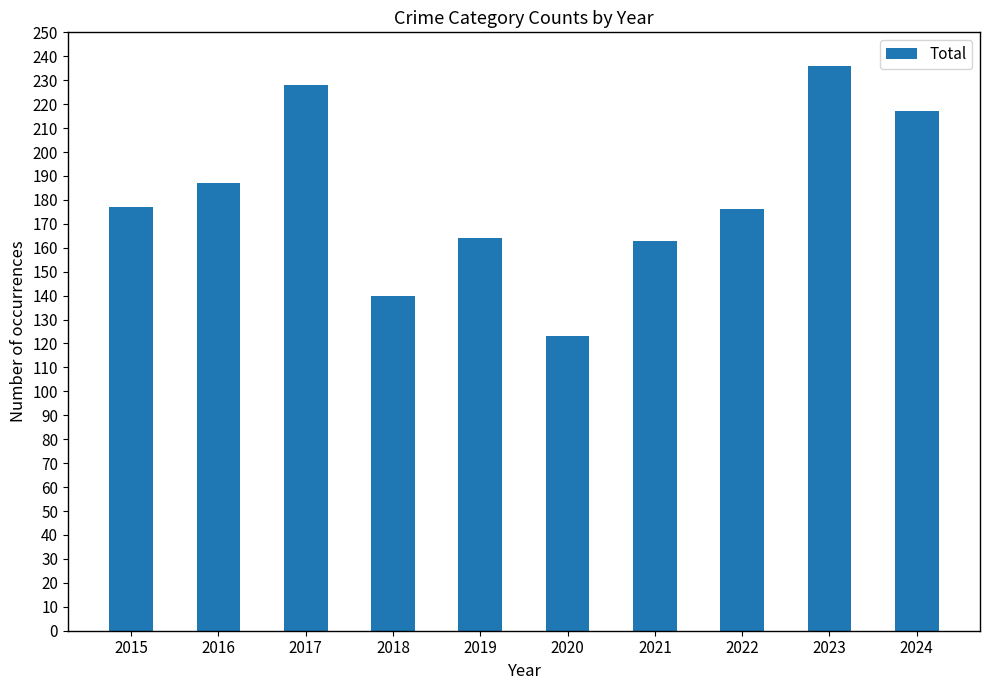

Does the chart contain stacked bars?

No